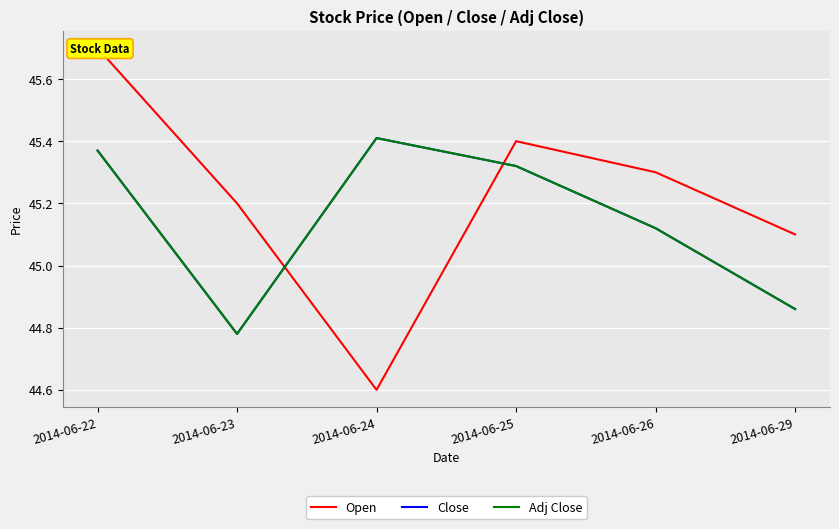

What is the sum of the Close values at 2014-06-25 and 2014-06-29?

90.2